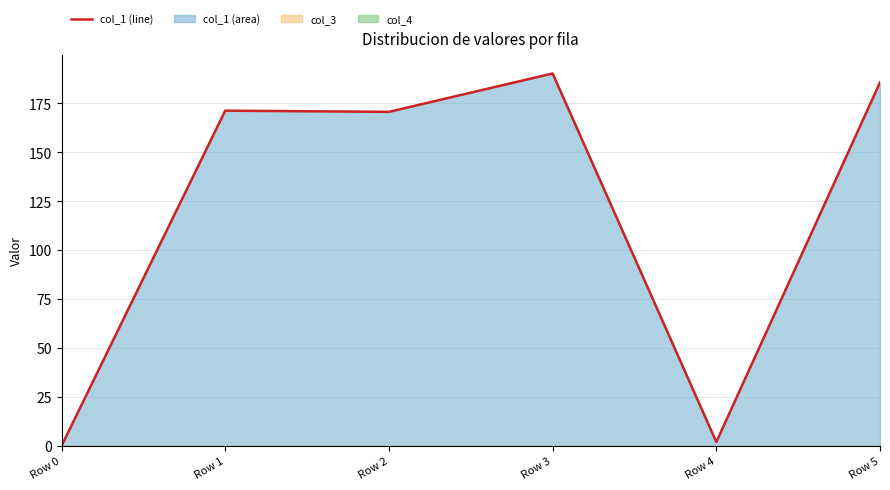

What is the sum of all values?

719.9